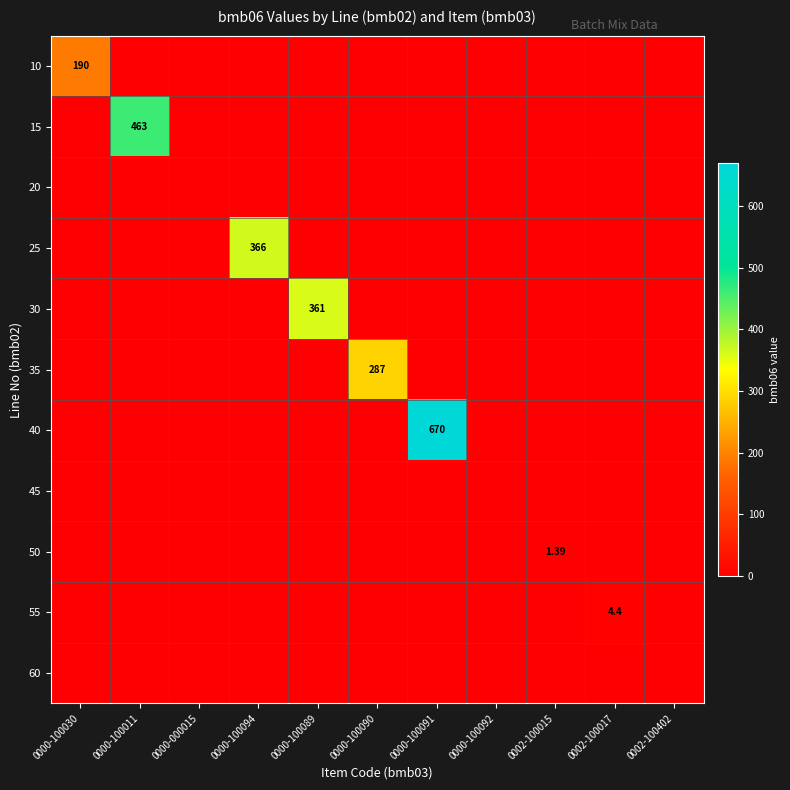

Is the value of 30 at 0000-100094 greater than the value of 25 at 0000-000015?

No